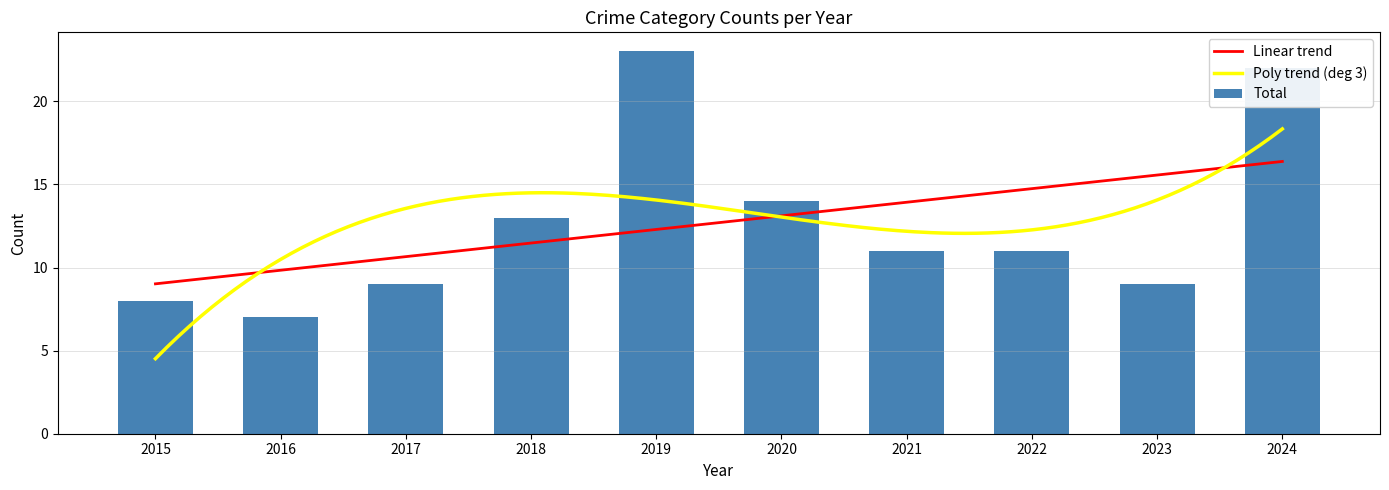

What is the highest value of the Poly trend (deg 3) series?

18.3